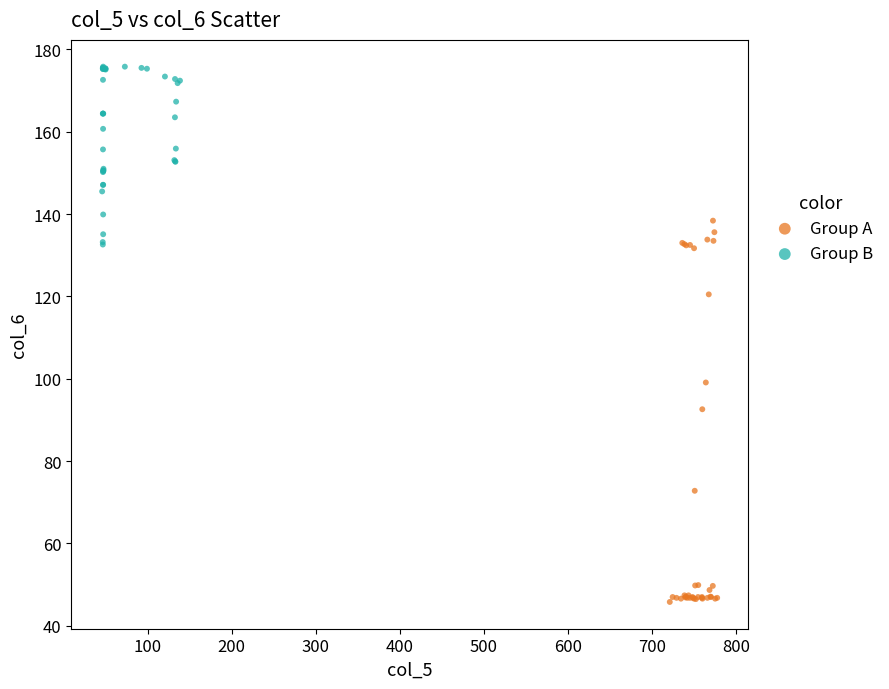

Which series has the largest Y range (max minus min)?

Group A